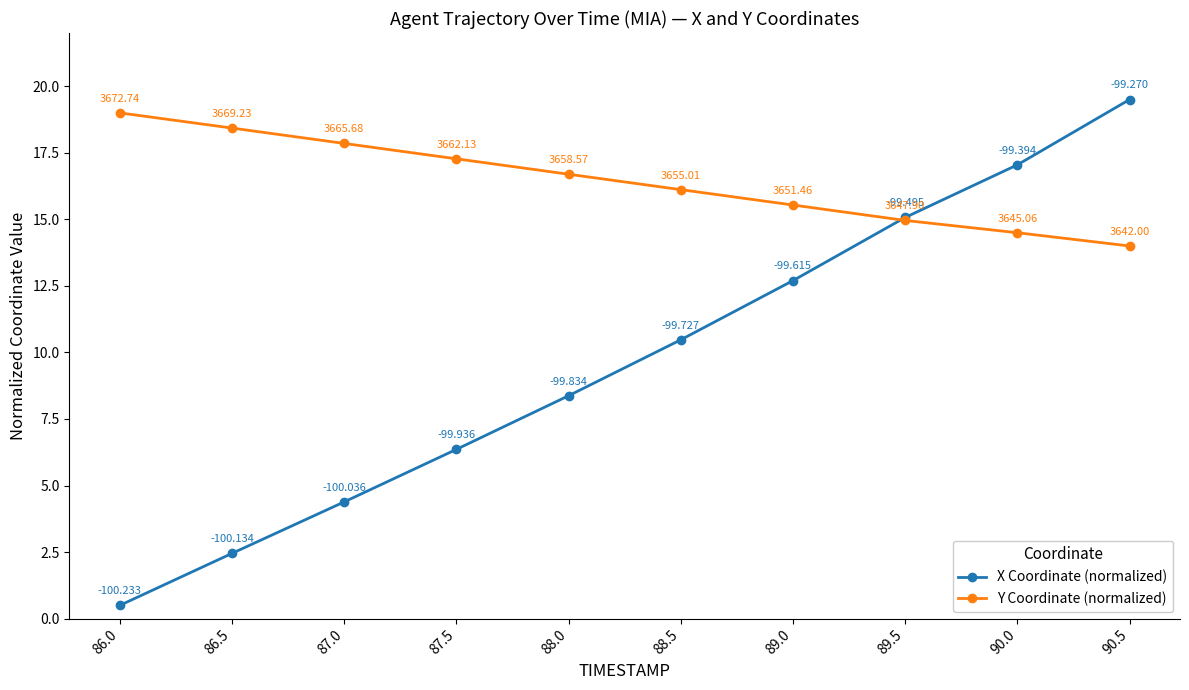

List the series in order of their peak value, highest first.

X Coordinate (normalized), Y Coordinate (normalized)